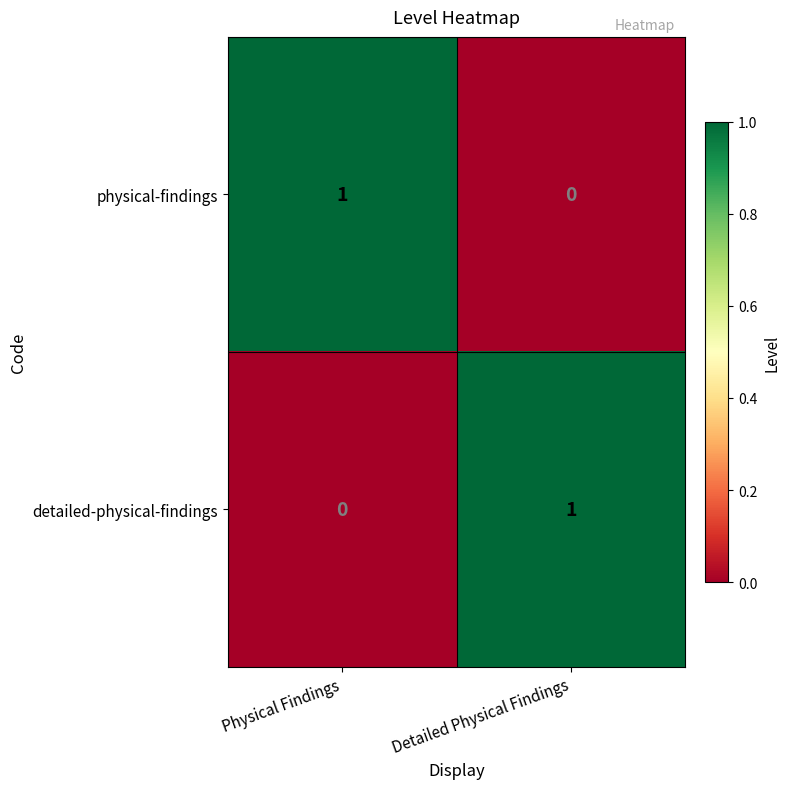

Is the value of physical-findings at Detailed Physical Findings greater than the value of detailed-physical-findings at Detailed Physical Findings?

No